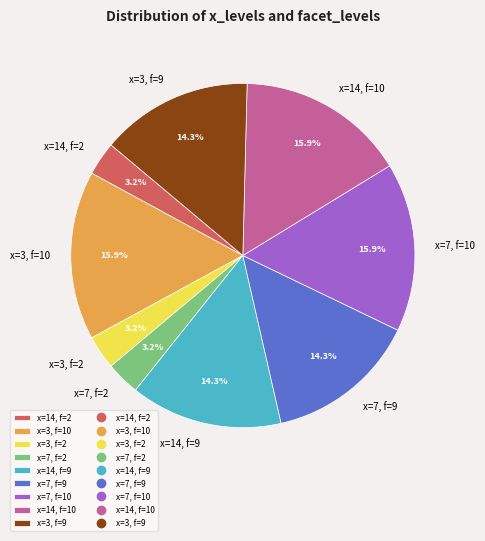

Do x=3, f=9 and x=3, f=10 together represent more than half of the pie?

No